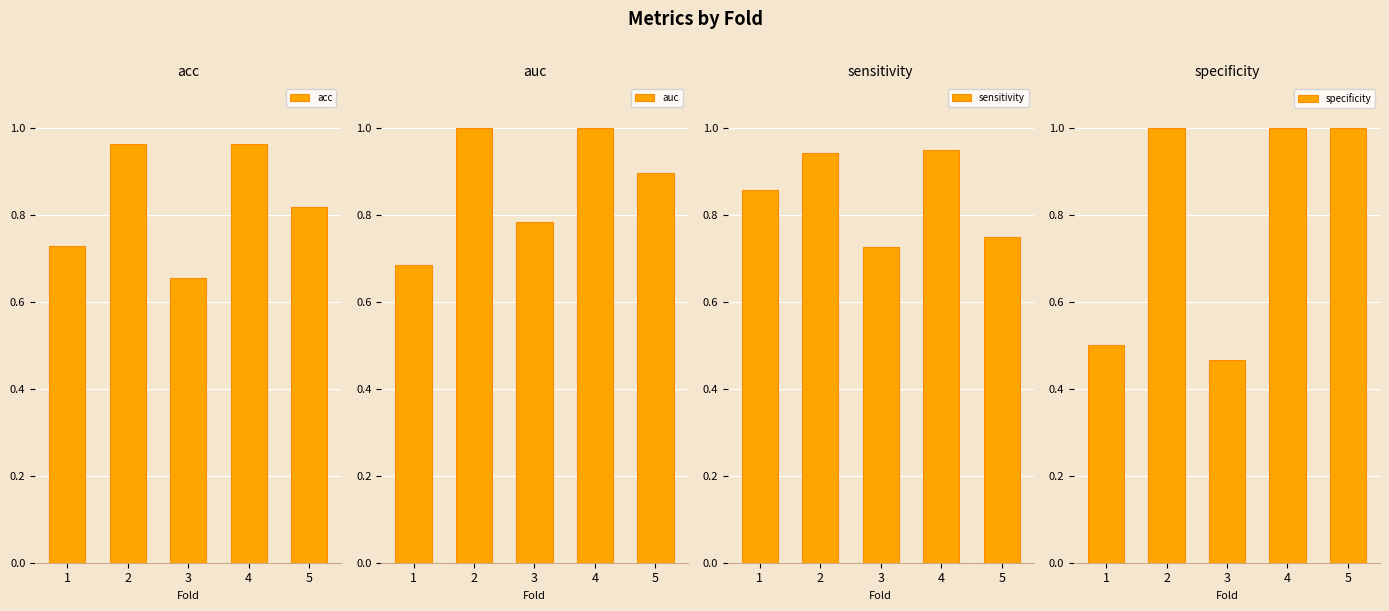

What is the value of the sensitivity bar at the 2nd from the left?

0.9